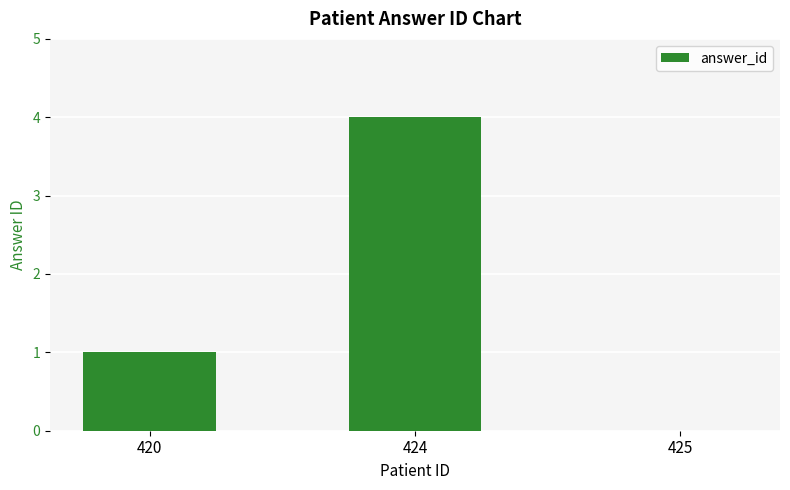

Reading right to left, what are all the values shown in this chart?

0	4	1